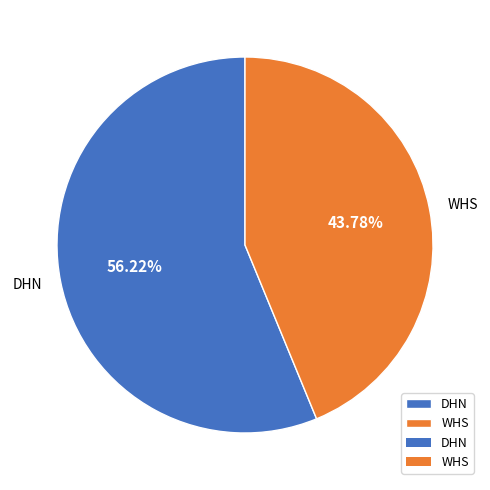

Rank the categories by value from lowest to highest.

WHS, DHN